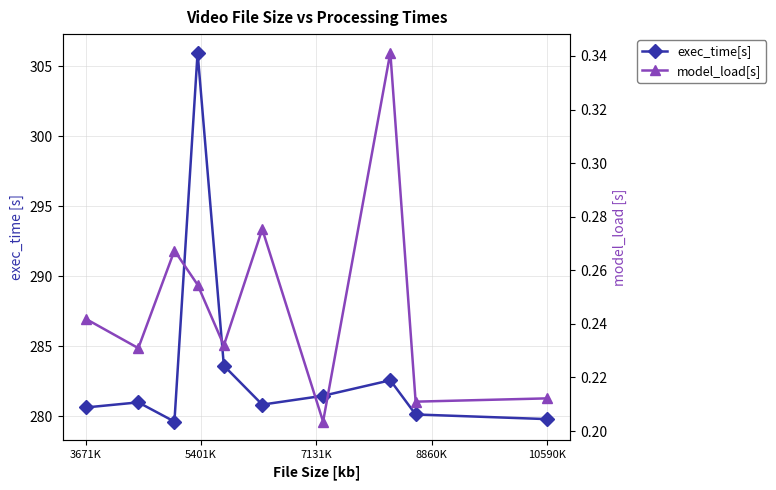

True or false: exec_time[s] has a value of 280.6 at 3671K.

True